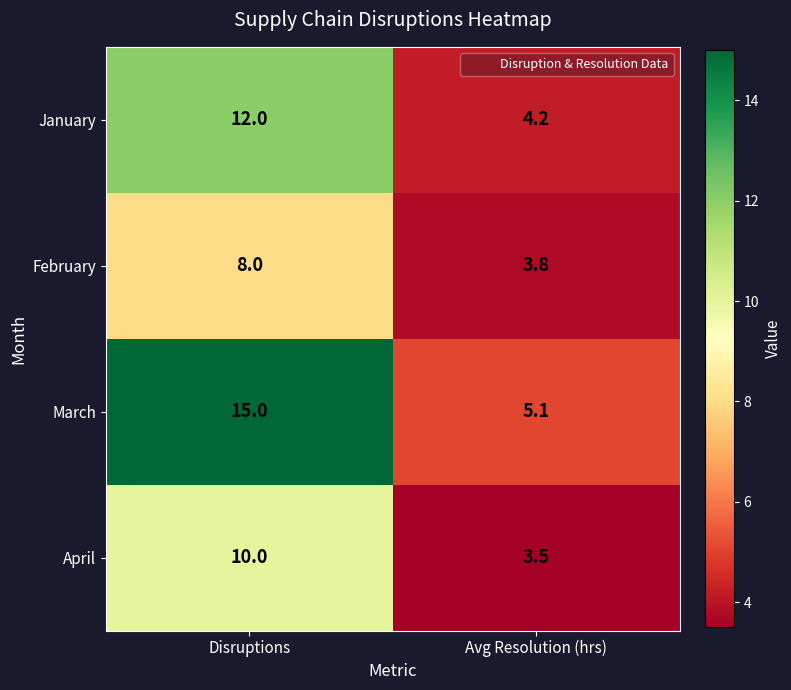

Rank the series at Avg Resolution (hrs) from highest to lowest value.

March, January, February, April